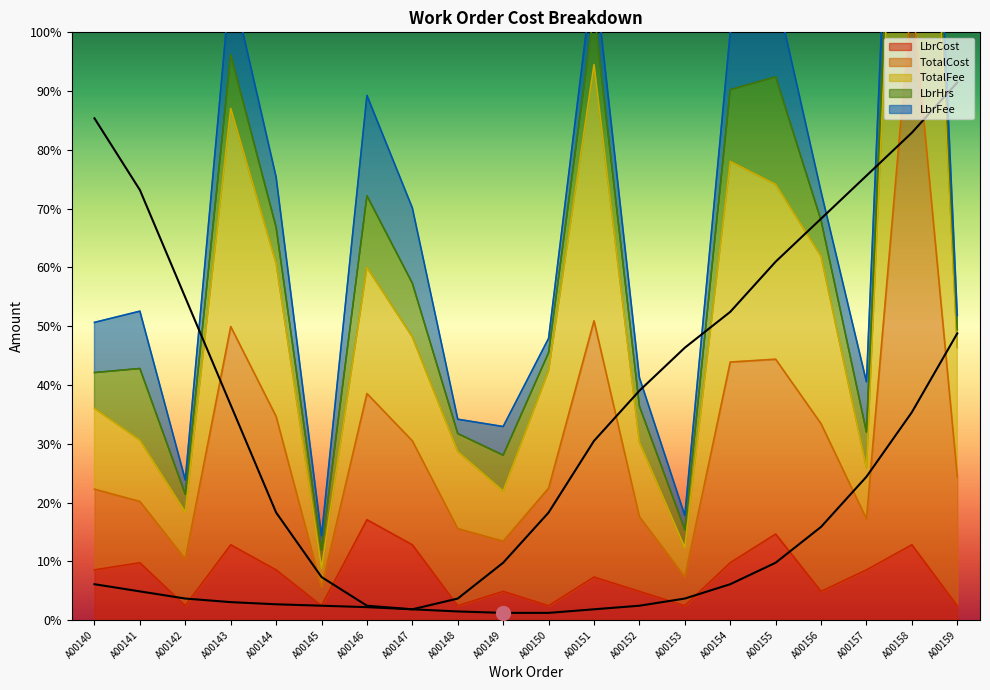

What is the spread (max minus min) of values at A00159?

385.0